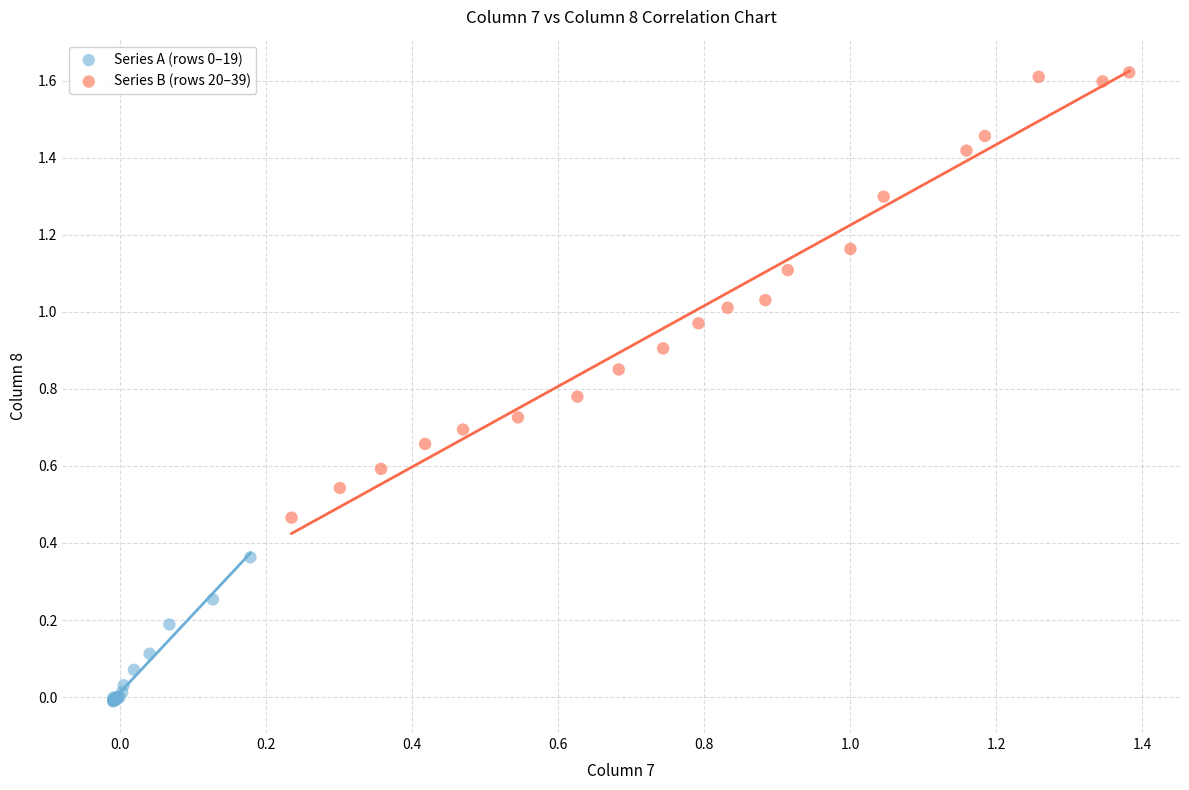

Which series reaches the maximum Y coordinate?

Series B (rows 20–39)